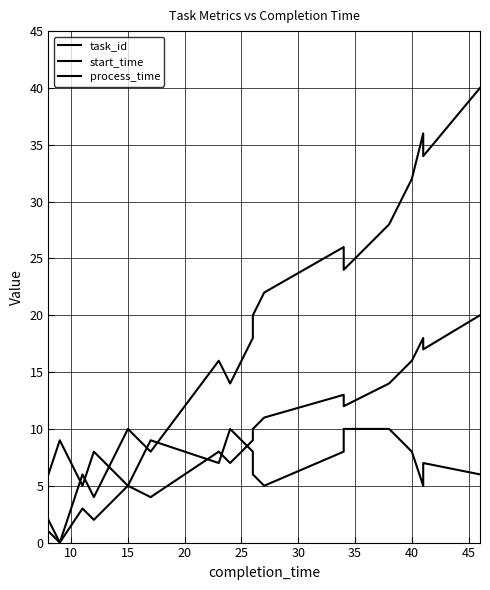

At which label is process_time closest to 7?

40